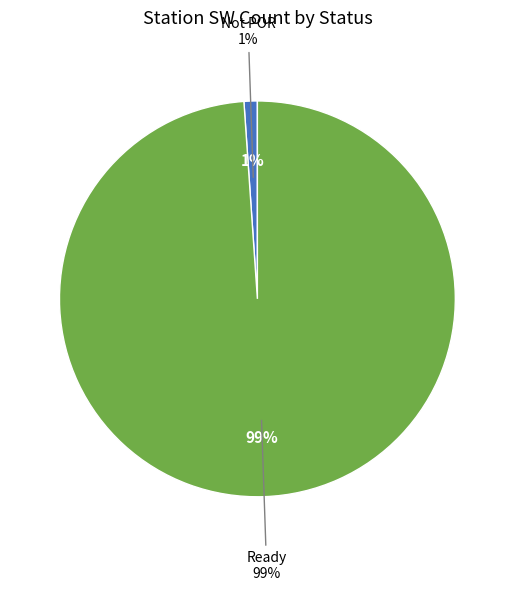

What is the largest slice in the pie chart?

Ready